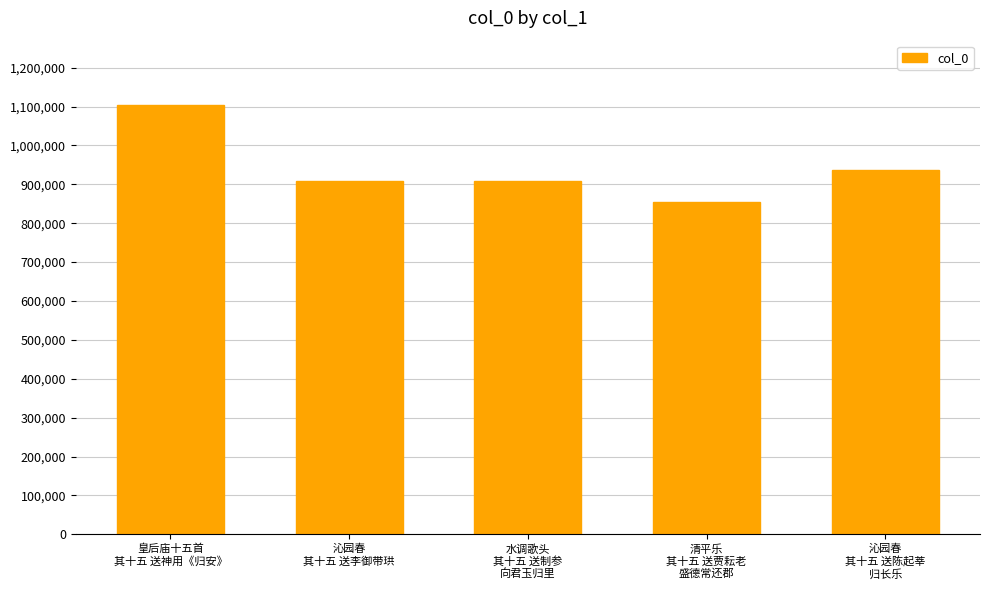

What is the smallest value displayed?

855276